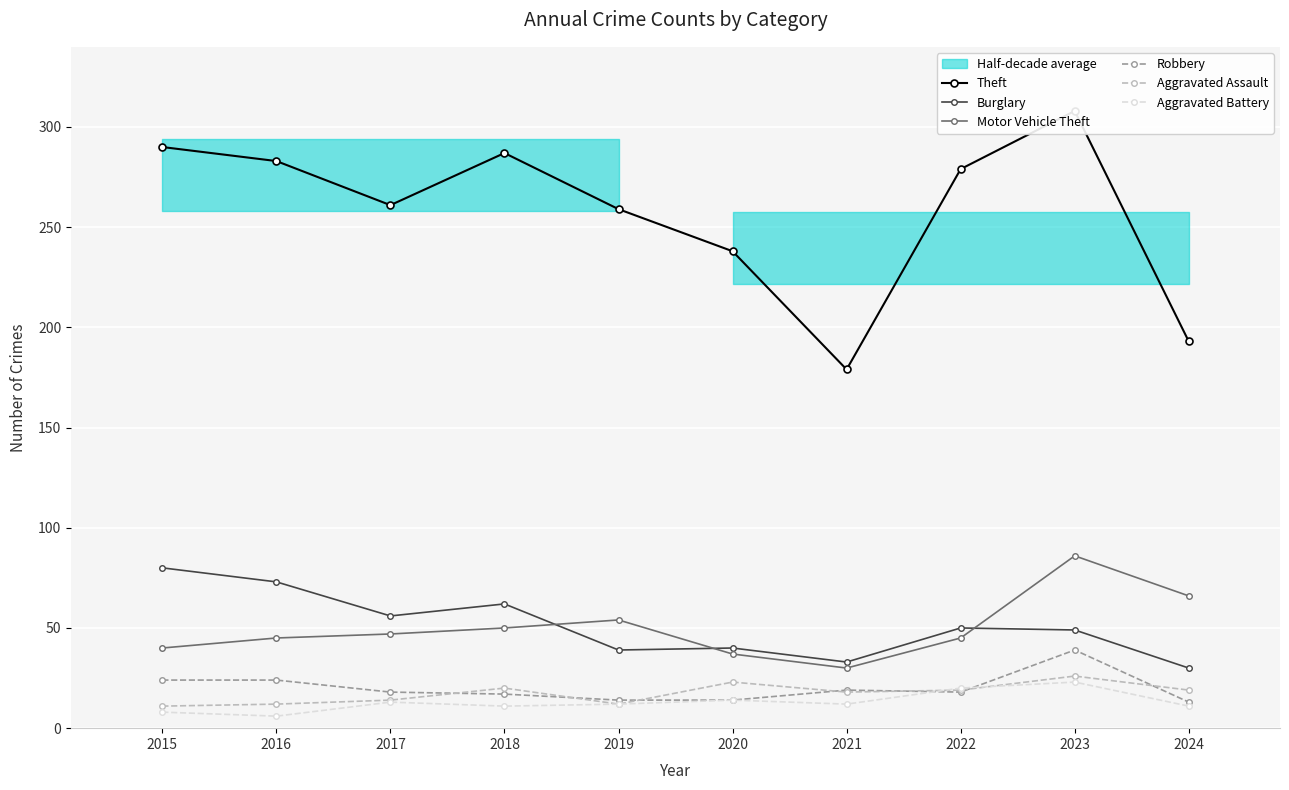

Is this an area chart (filled region under the line)?

No